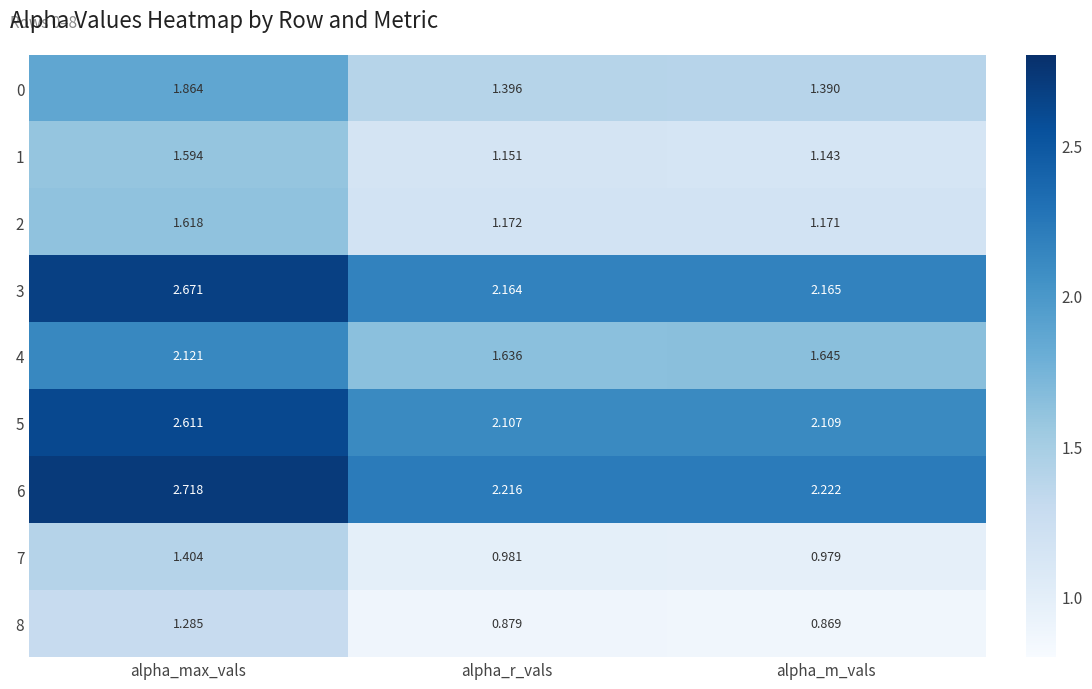

Which category has the highest value across all series?

alpha_max_vals